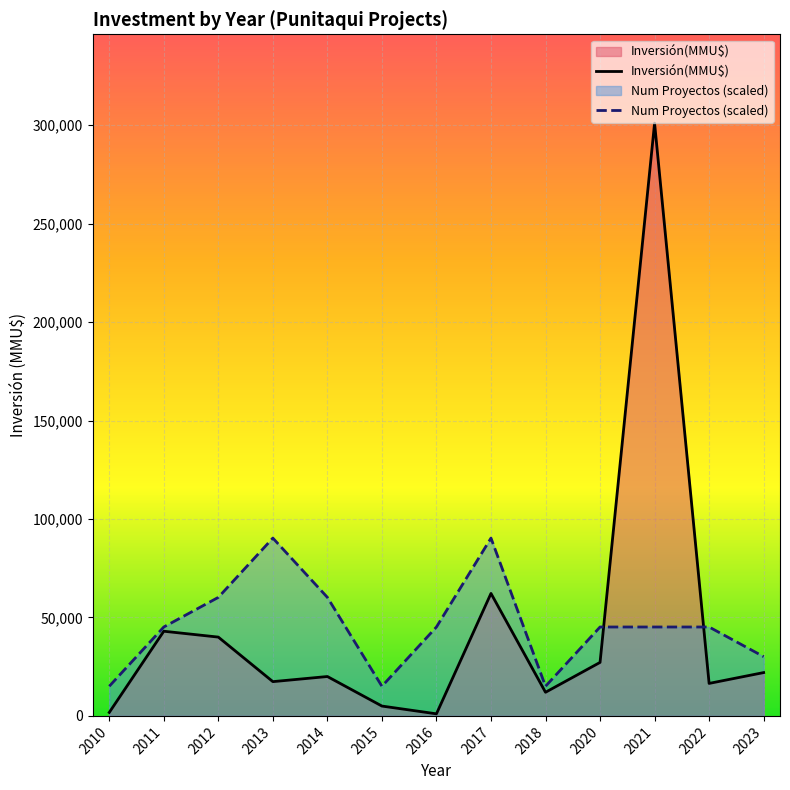

What is the minimum value for Inversión(MMU$)?

1050.0